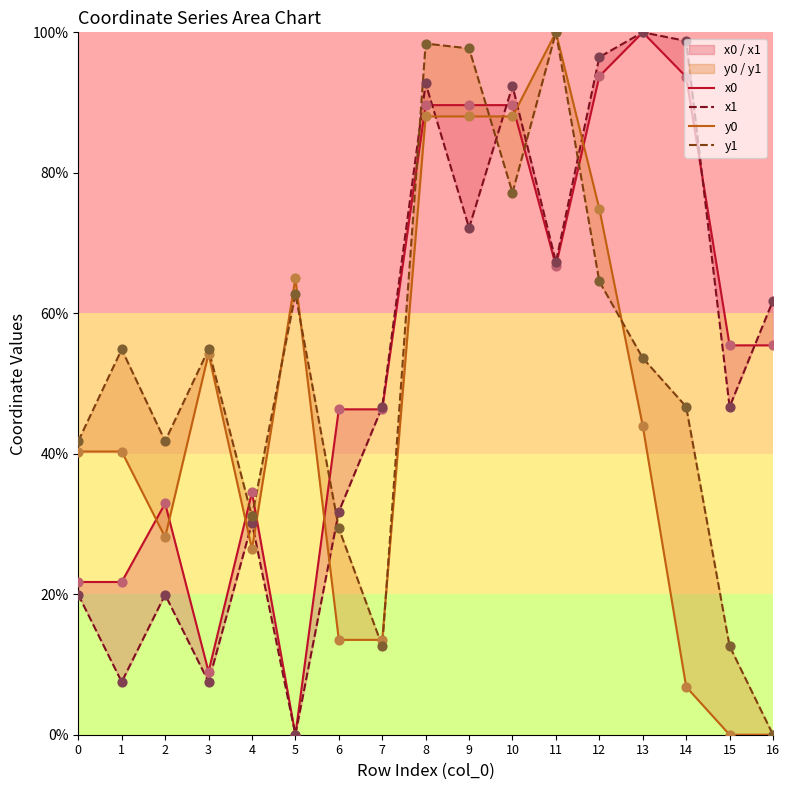

Which series contains the highest Y value?

x0